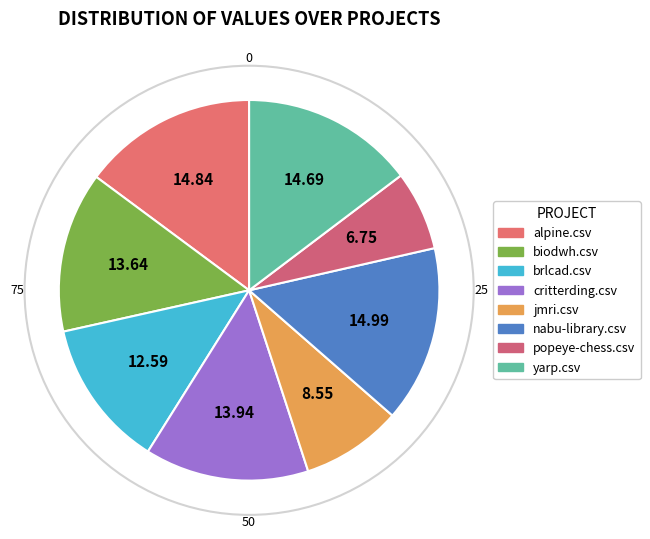

How many segments does this pie chart have?

8